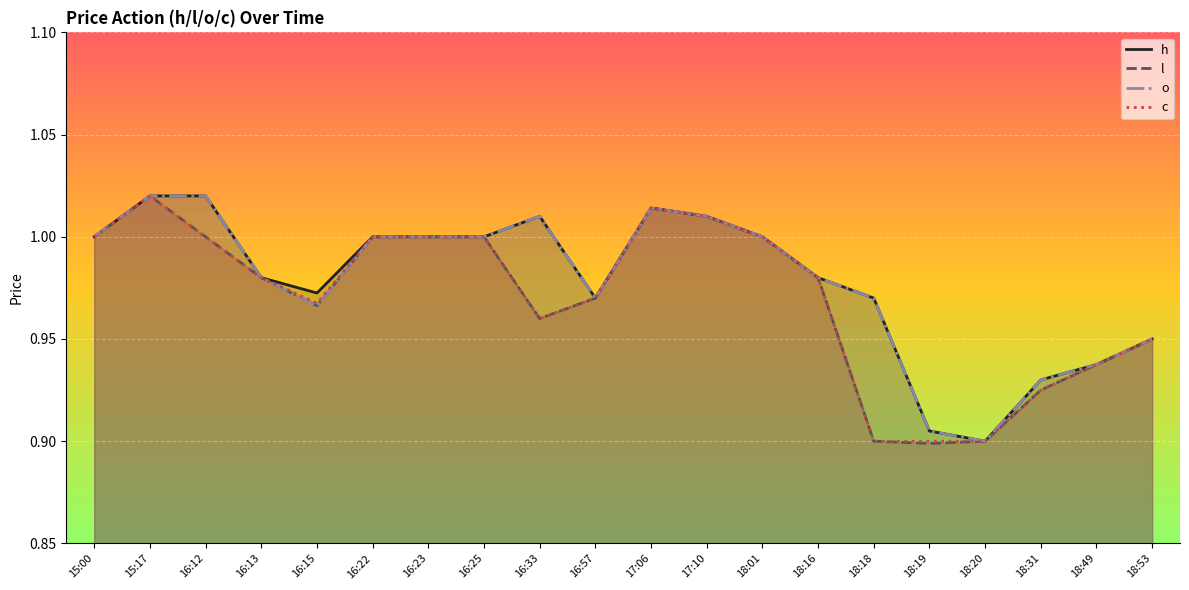

At which category is the sum across all series the highest?

15:17